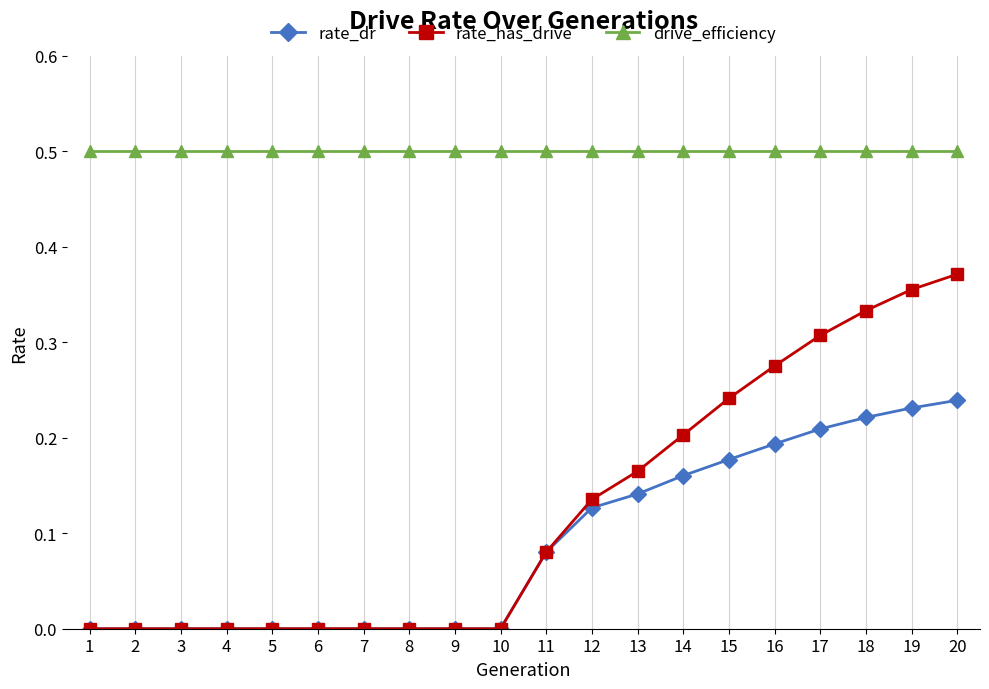

True or false: drive_efficiency and rate_dr cross at least once.

False